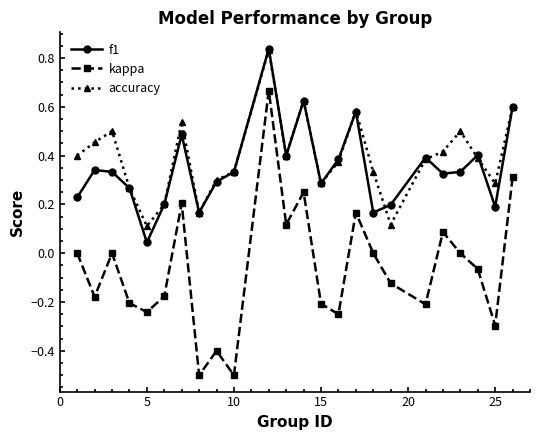

True or false: f1 and kappa cross at least once.

False